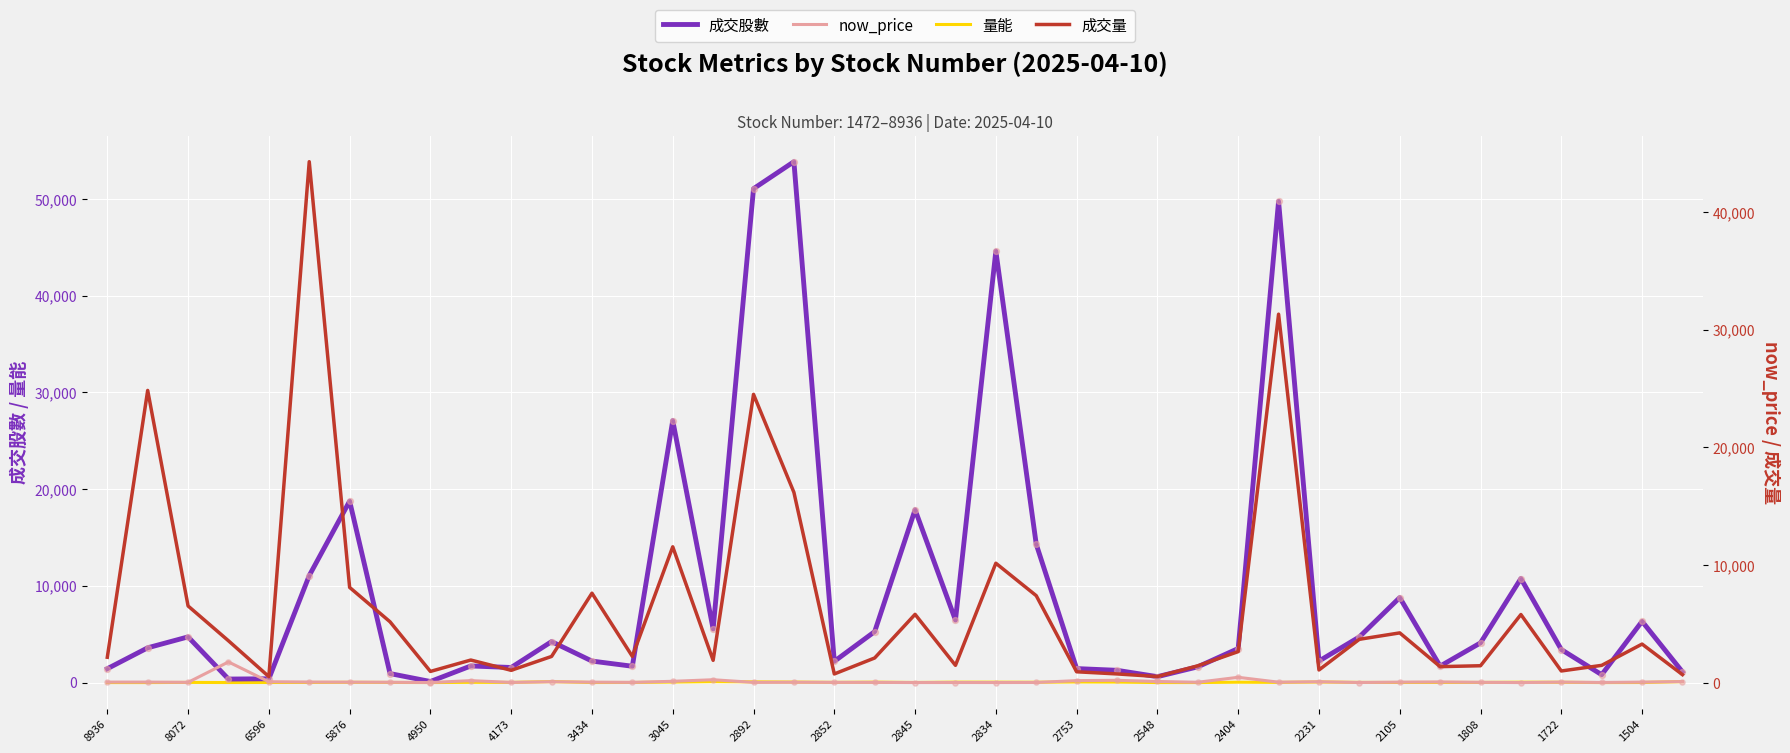

What are all the series names shown in the legend?

成交股數, 量能, now_price, 成交量